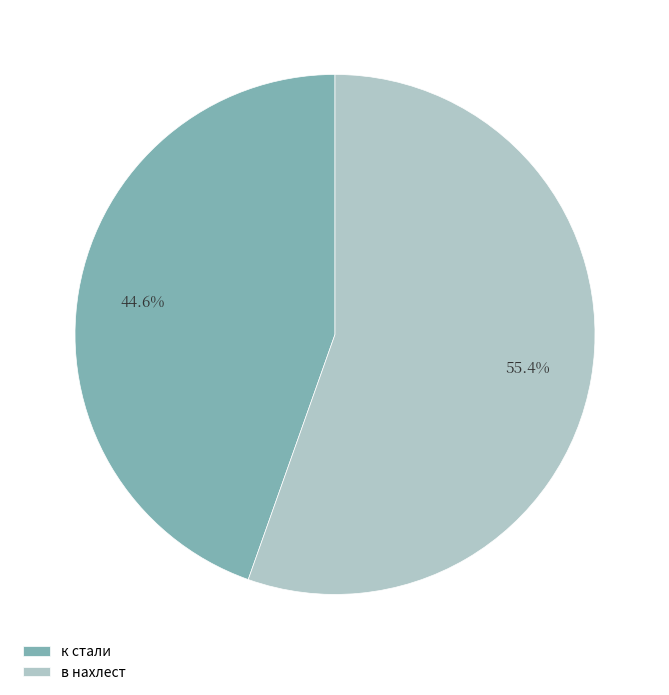

How much of the chart is everything except к стали?

55.4%